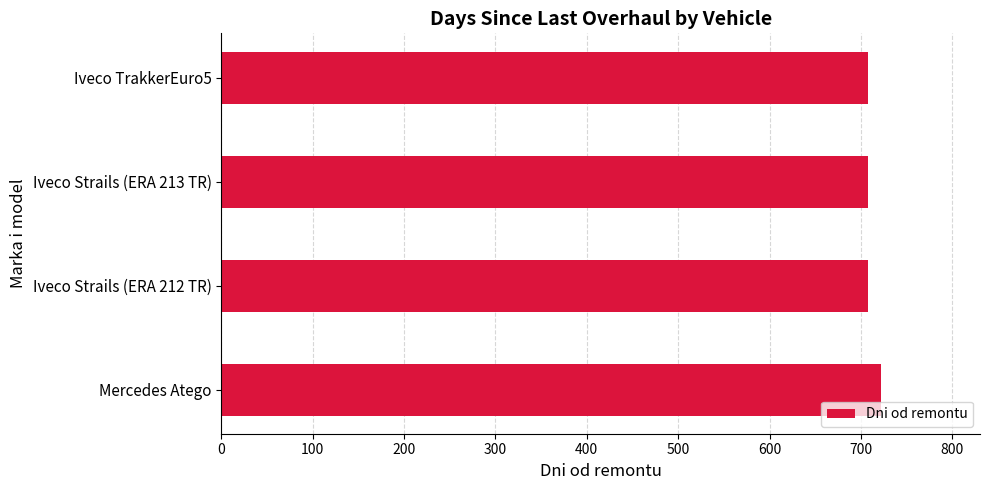

How many bars are there in total?

4